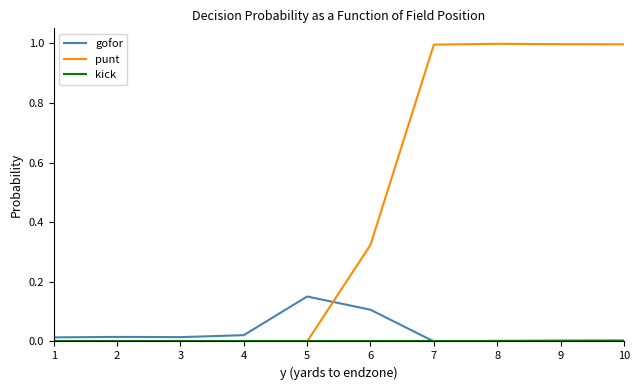

Which series has the largest total across all categories?

punt